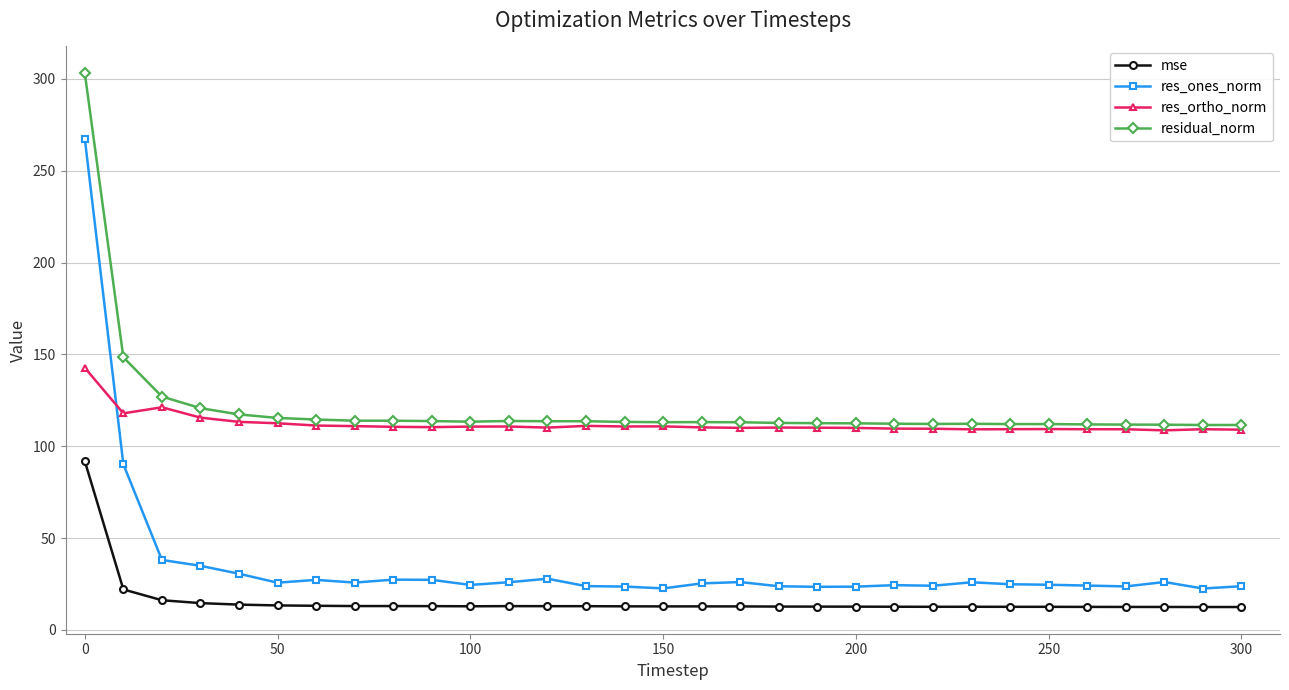

Which series has the widest spread of values?

res_ones_norm